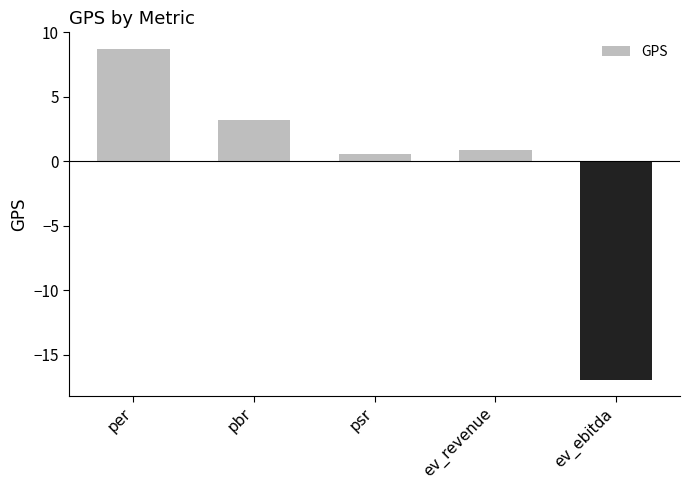

Does the chart contain stacked bars?

No